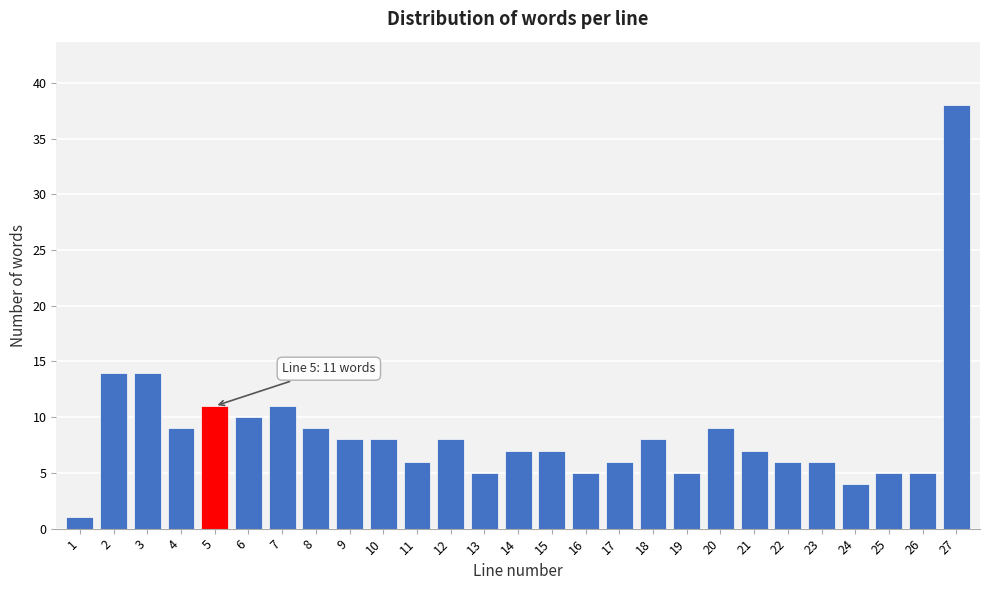

Reading left to right, extract all data points from this chart.

1=1	2=14	3=14	4=9	5=11	6=10	7=11	8=9	9=8	10=8	11=6	12=8	13=5	14=7	15=7	16=5	17=6	18=8	19=5	20=9	21=7	22=6	23=6	24=4	25=5	26=5	27=38